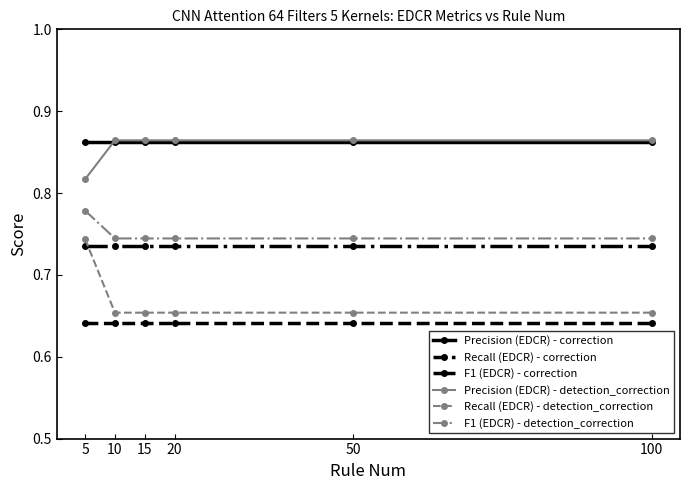

The value of Precision (EDCR) - detection_correction at 5 is 1.4. True or false?

False